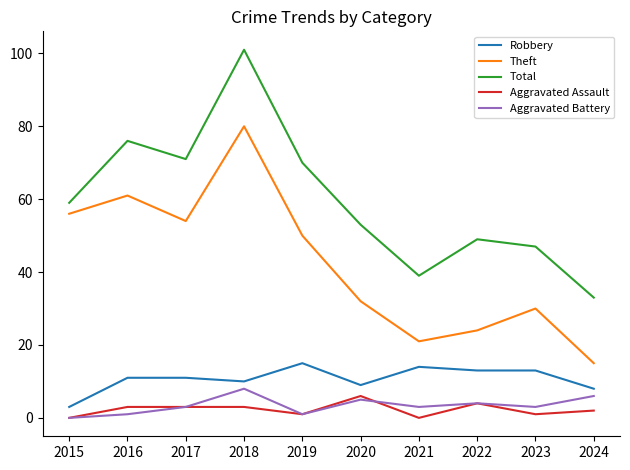

What are all the series names shown in the legend?

Robbery, Theft, Total, Aggravated Assault, Aggravated Battery